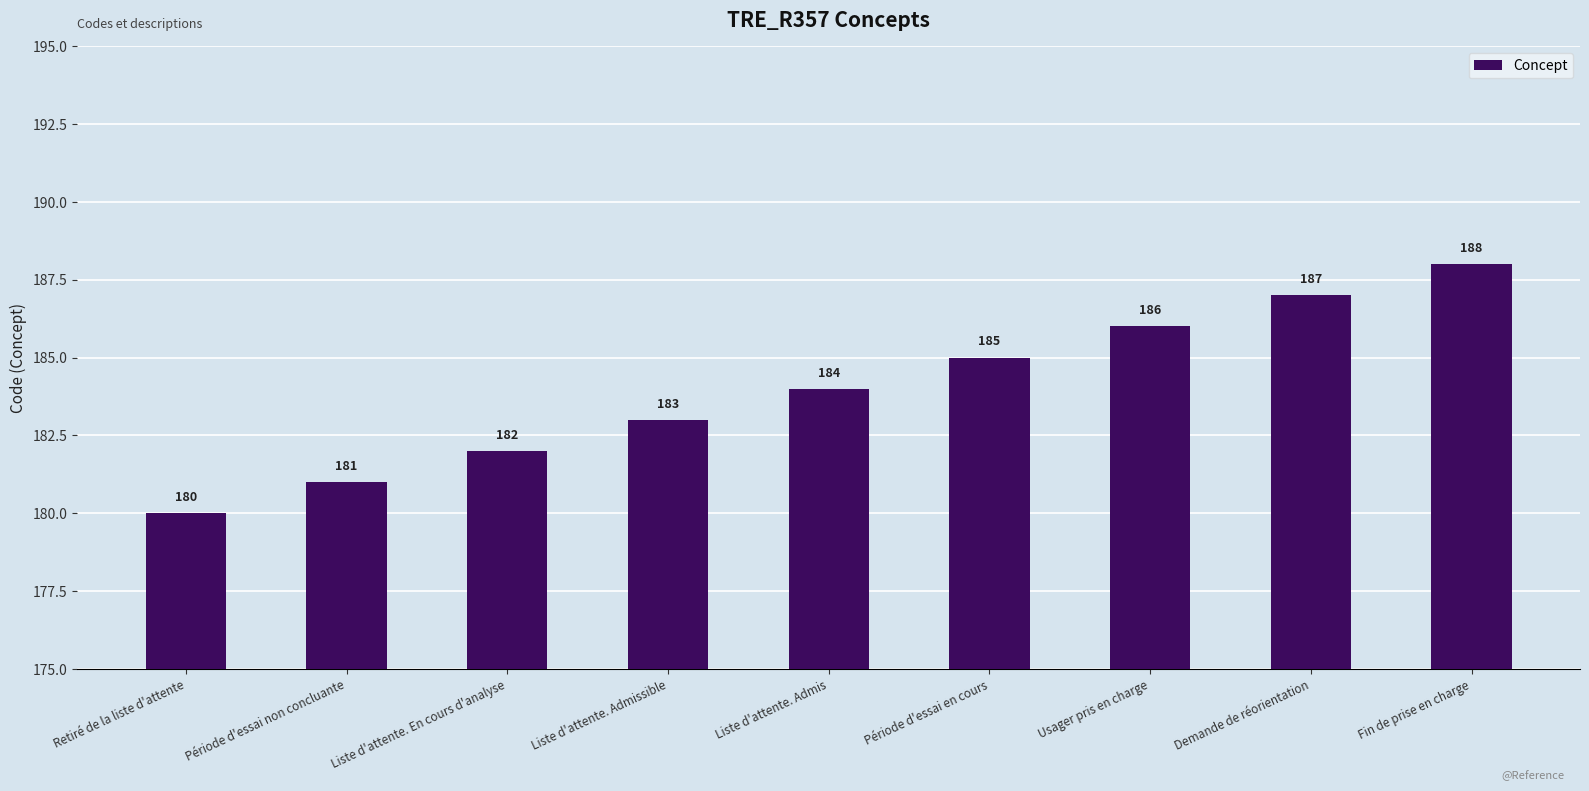

Is it true that the value at Liste d'attente. En cours d'analyse is 238?

False